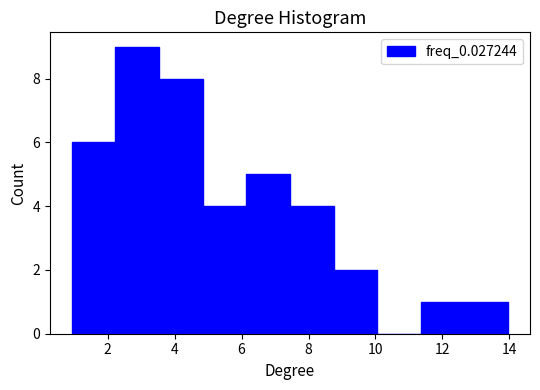

Reading left to right, transcribe this chart: for each bar, give the range it covers on the x-axis and its height. Neither the bar edges nor the heights are printed on the chart, so give them approximately, as read against the axes.

1.0 to 2.2: 6
2.2 to 3.6: 9
3.6 to 4.8: 8
4.8 to 6.2: 4
6.2 to 7.4: 5
7.4 to 8.8: 4
8.8 to 10.0: 2
10.0 to 11.4: 0
11.4 to 12.6: 1
12.6 to 14.0: 1